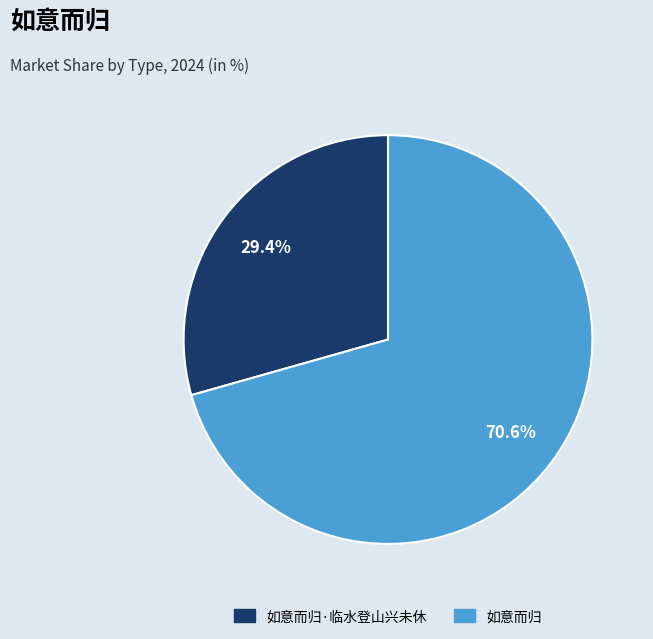

Is there any slice that represents more than half of the pie?

Yes